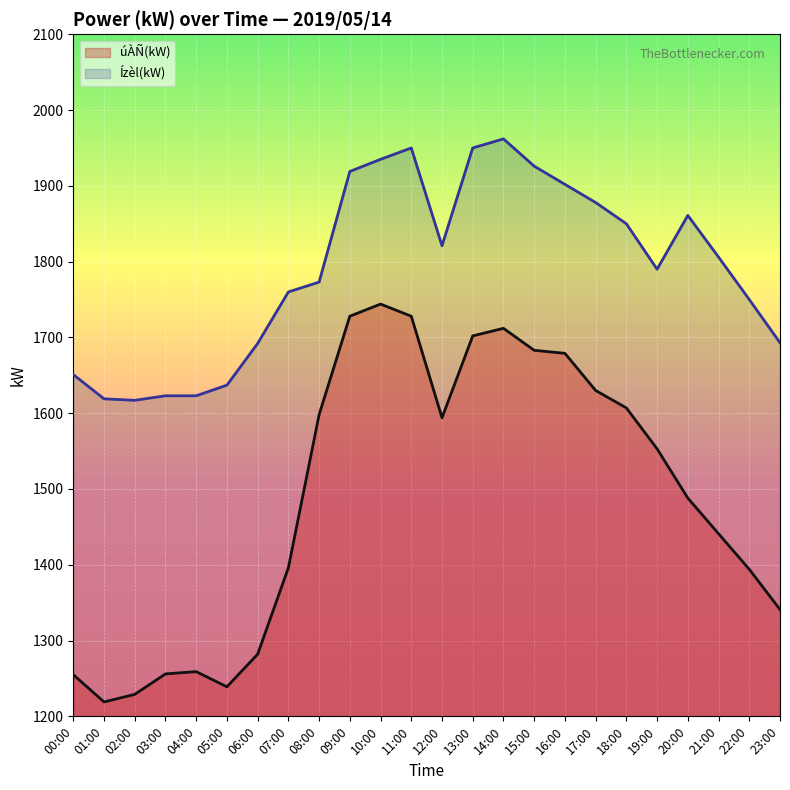

Rank the series by their maximum value, from highest to lowest.

Ízèl(kW), úÀÑ(kW)